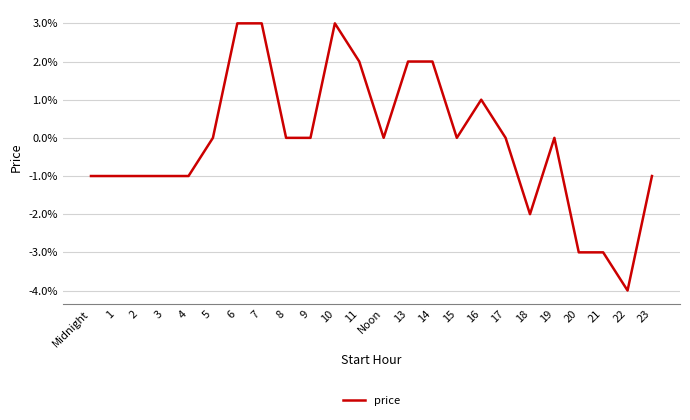

Is this an area chart (filled region under the line)?

No